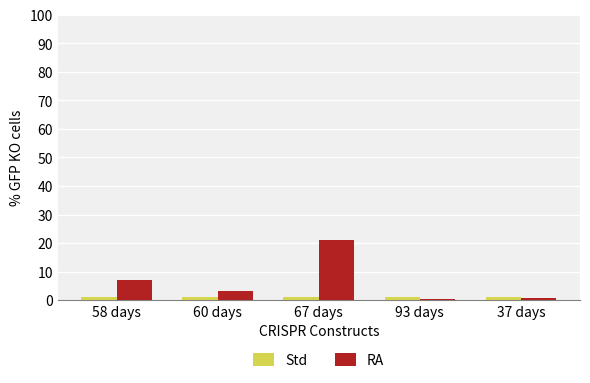

Between 58 days and 37 days, which series saw the biggest shift?

RA